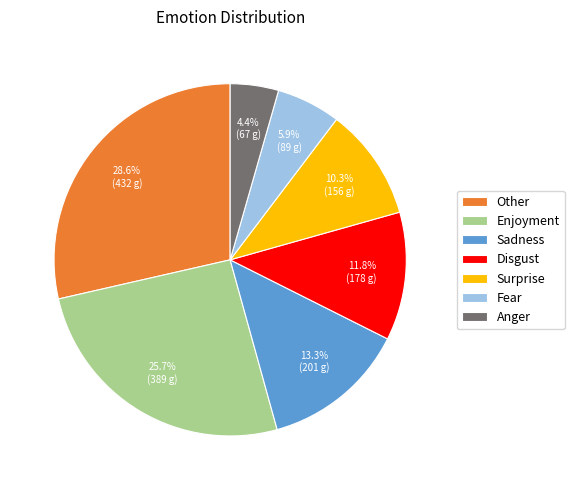

How many segments does this pie chart have?

7